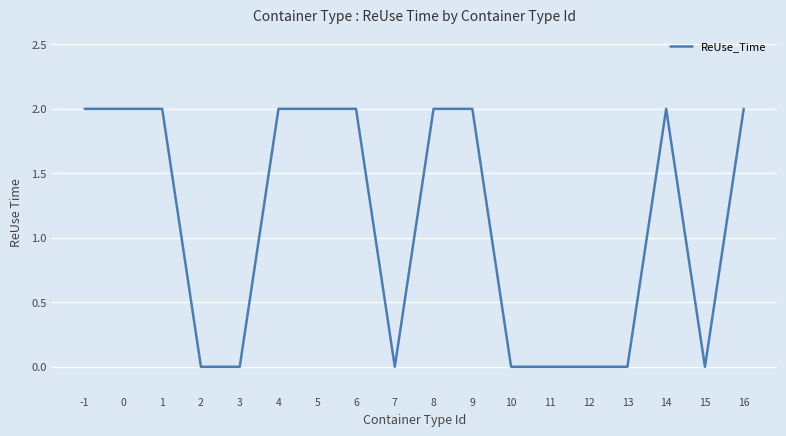

Is it true that the value at 8 is 3?

False